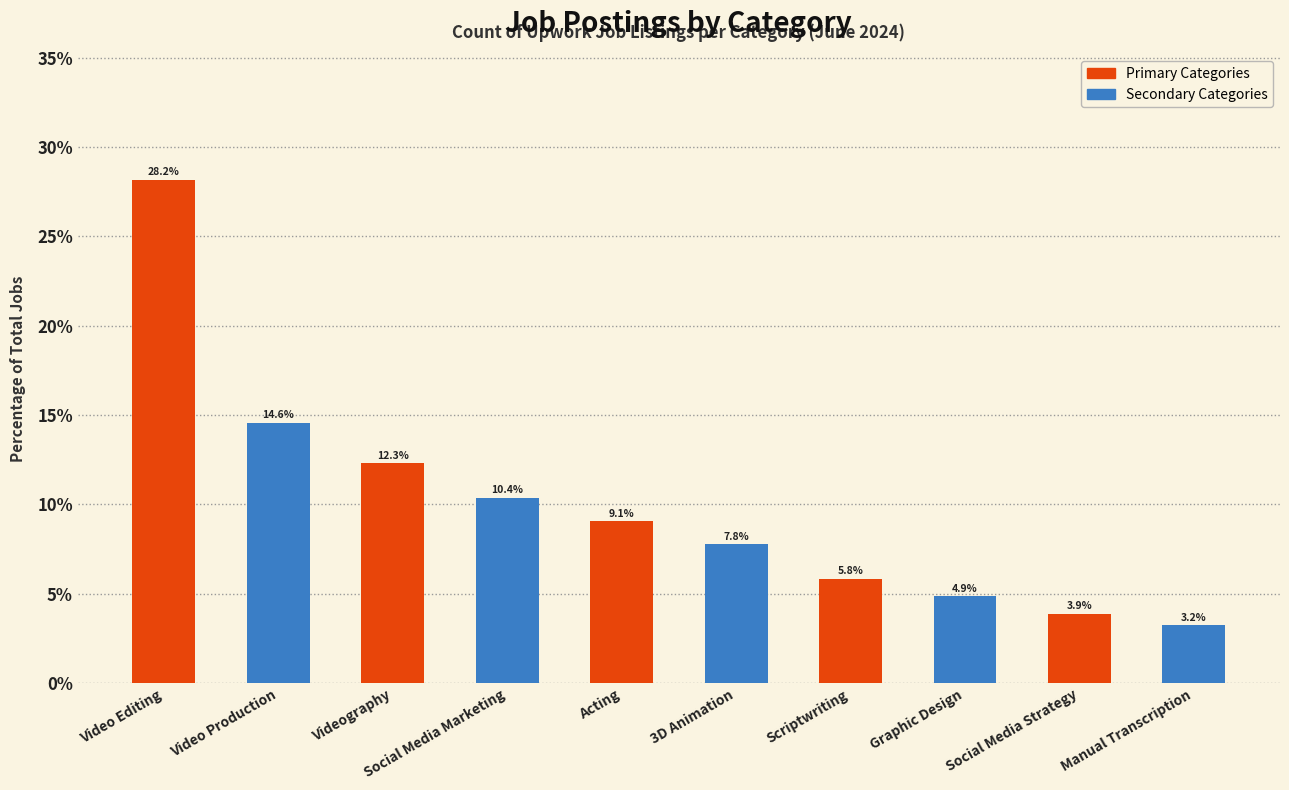

Reading right to left, list all the values displayed in this chart.

Manual Transcription=3.2	Social Media Strategy=3.9	Graphic Design=4.9	Scriptwriting=5.8	3D Animation=7.8	Acting=9.1	Social Media Marketing=10.4	Videography=12.3	Video Production=14.6	Video Editing=28.2